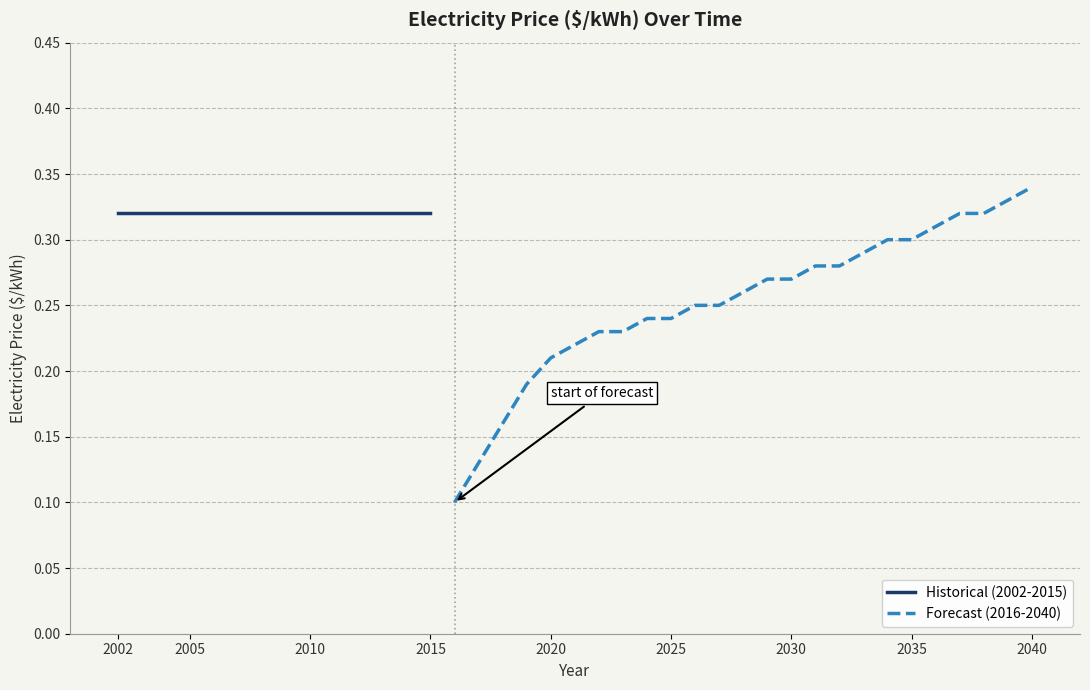

What is the label of the 4th point from the left?

2015